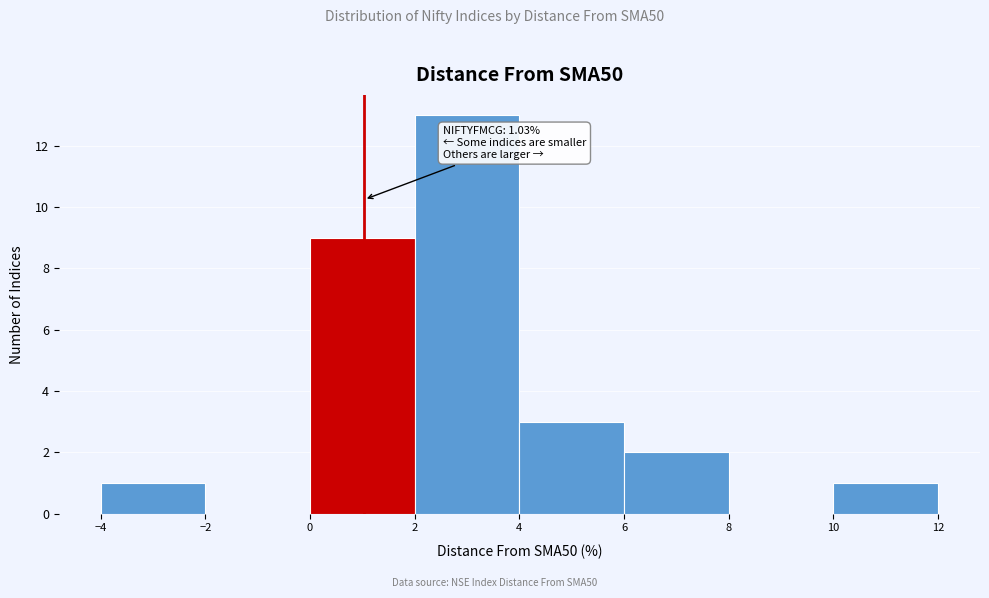

Over which range of the x-axis is the bar tallest?

2 to 4